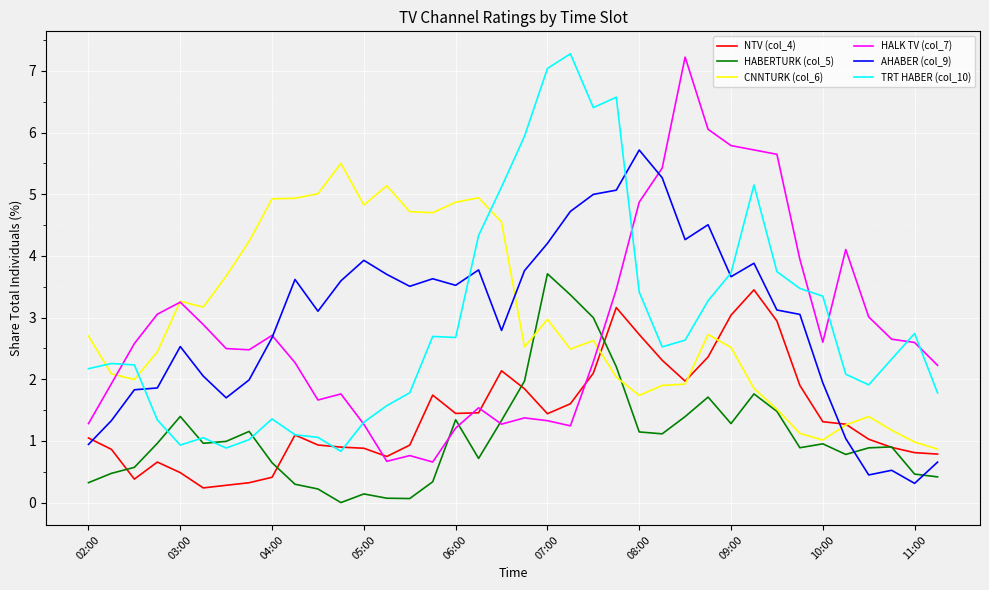

What is the greatest value displayed?

7.3